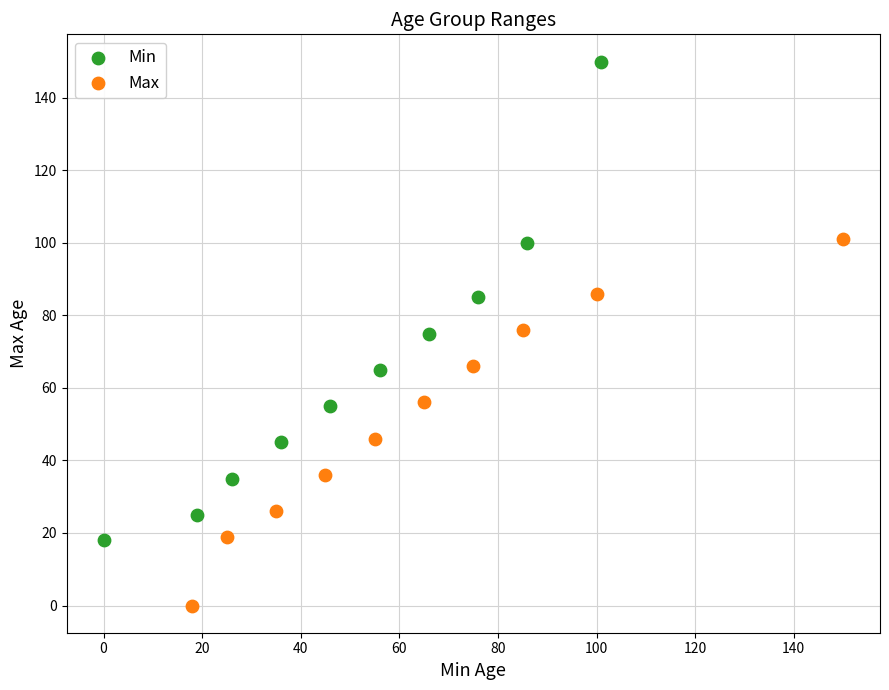

Which series has the largest Y range (max minus min)?

Min